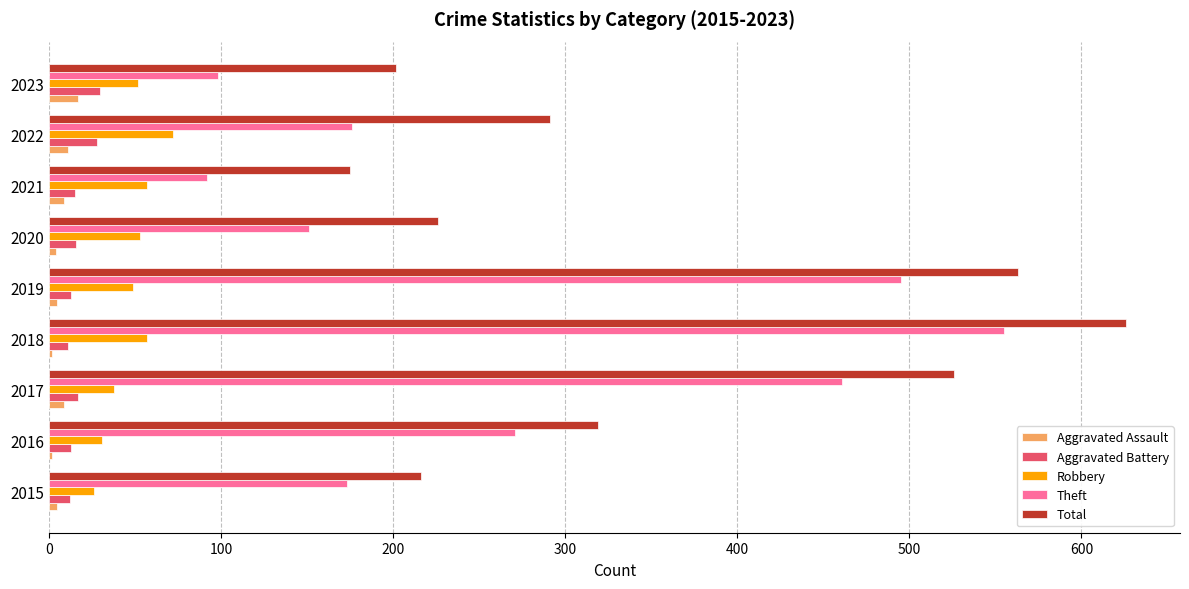

At how many categories does at least one series exceed 265?

5